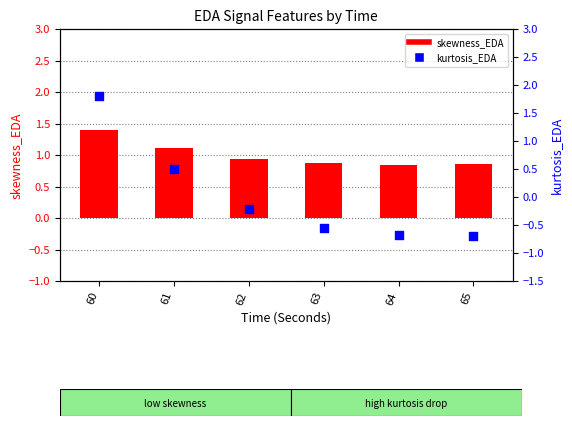

Which series contains the highest Y value?

kurtosis_EDA